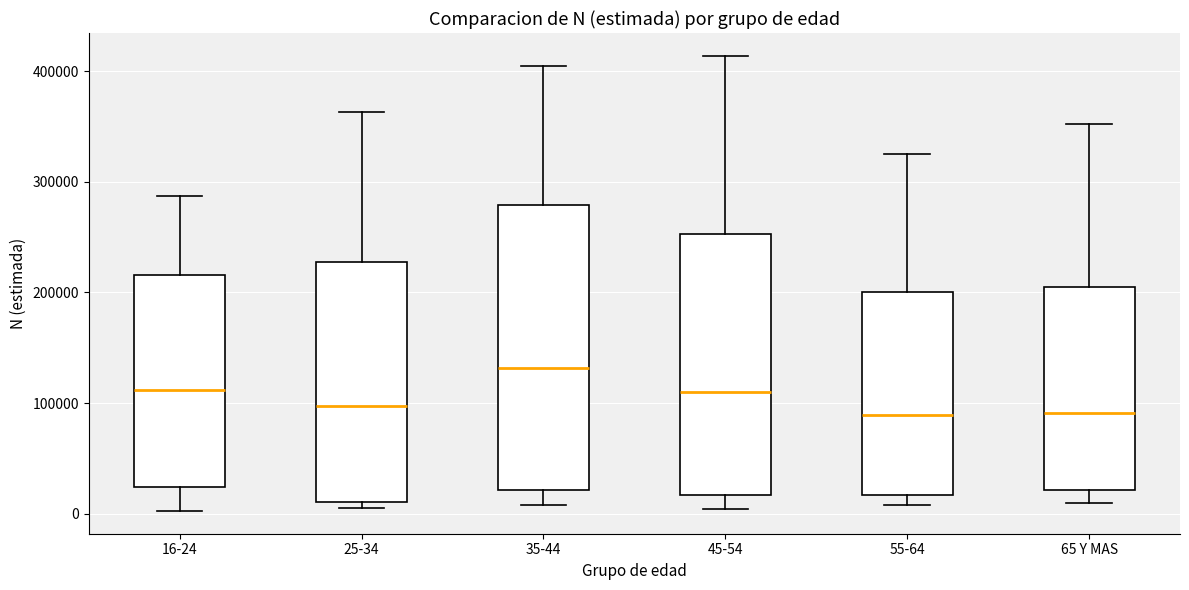

Where is the upper edge of the box for 45-54 on the y-axis? The values are not printed on the chart, so give them approximately, as read against the axis.

250000